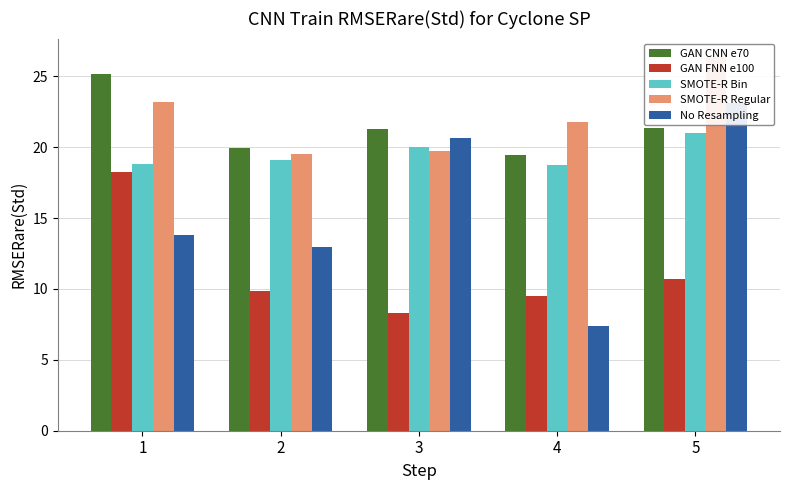

What are all the series names shown in the legend?

GAN CNN e70, GAN FNN e100, SMOTE-R Bin, SMOTE-R Regular, No Resampling